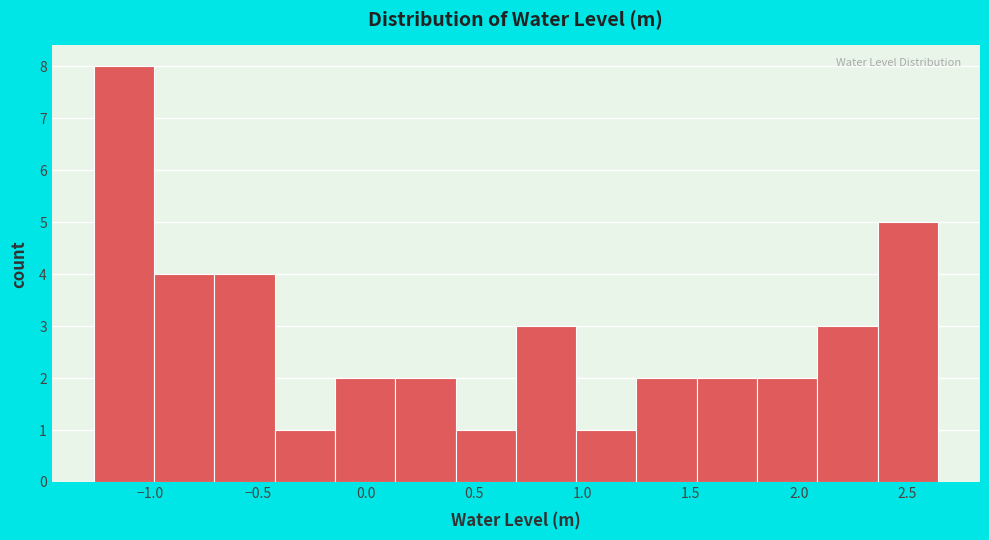

Reading left to right, transcribe this chart: for each bar, give the range it covers on the x-axis and its height. Neither the bar edges nor the heights are printed on the chart, so give them approximately, as read against the axes.

-1.25 to -1.00: 8
-1.00 to -0.70: 4
-0.70 to -0.40: 4
-0.40 to -0.15: 1
-0.15 to 0.15: 2
0.15 to 0.40: 2
0.40 to 0.70: 1
0.70 to 0.95: 3
0.95 to 1.25: 1
1.25 to 1.55: 2
1.55 to 1.80: 2
1.80 to 2.10: 2
2.10 to 2.35: 3
2.35 to 2.65: 5